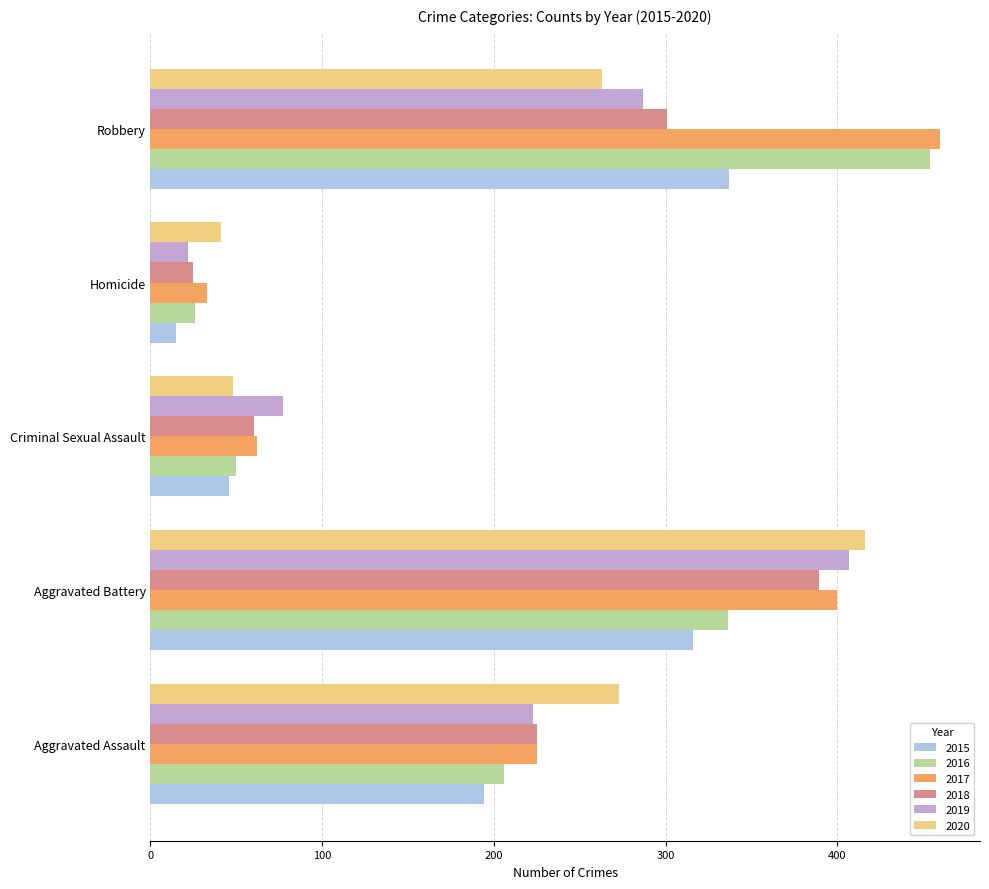

At which category is the sum across all series the highest?

Aggravated Battery